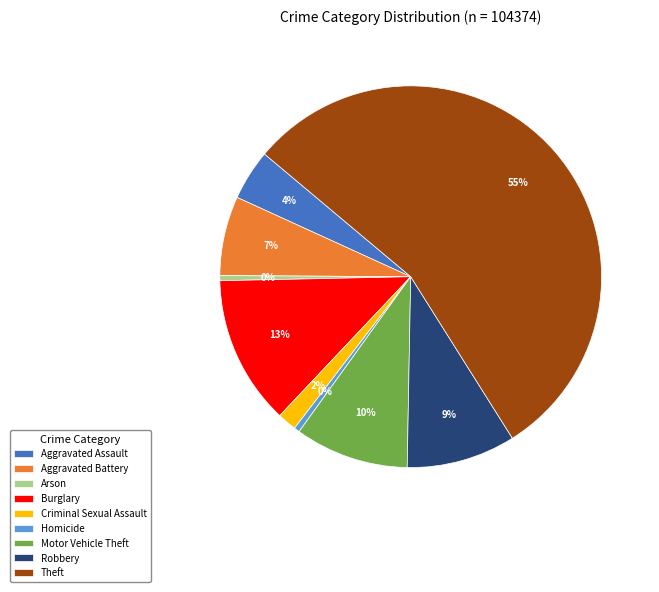

How many segments does this pie chart have?

9